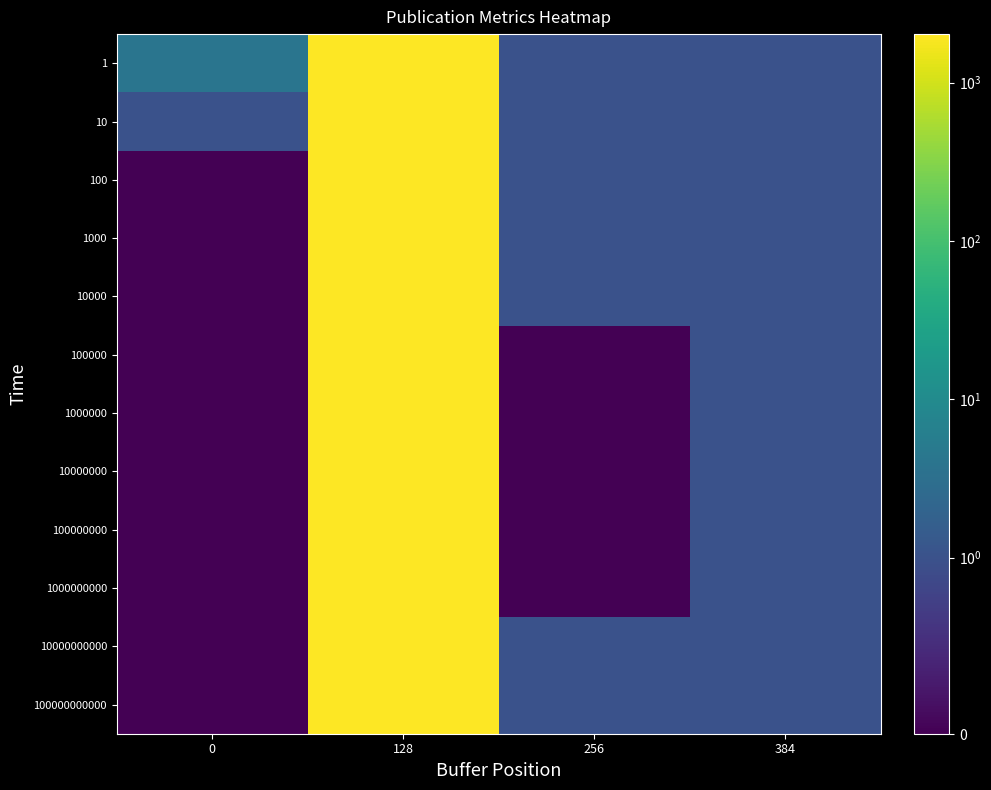

What is the maximum value shown in the chart?

2023